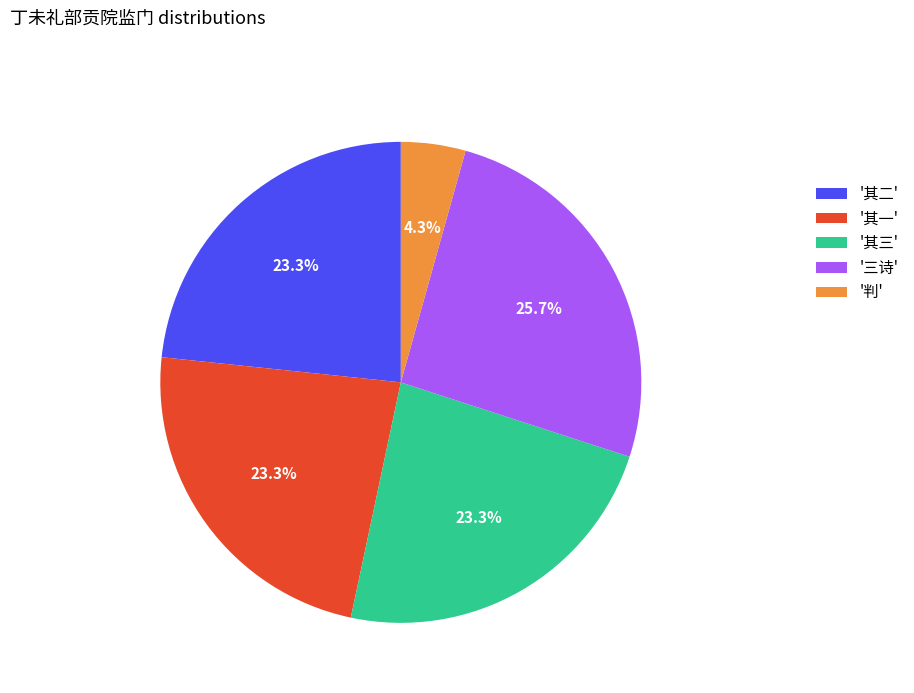

How much of the chart is everything except '三诗'?

74.3%